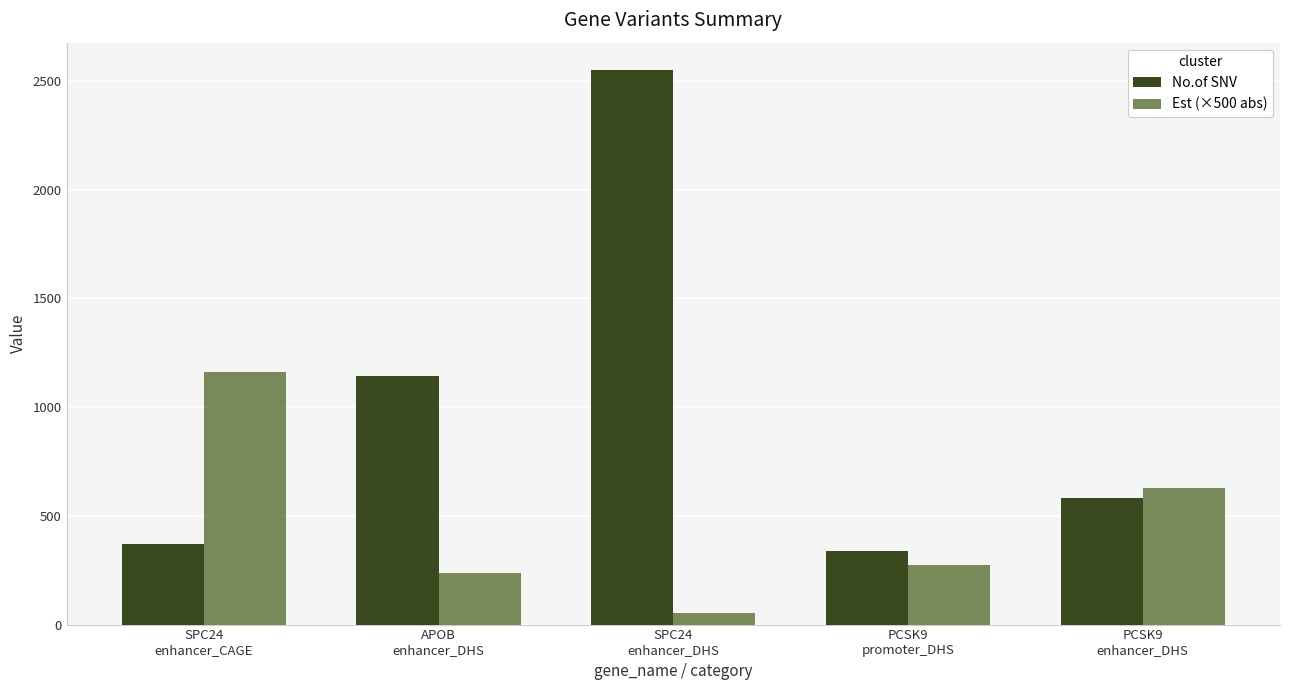

Count the number of data series in this chart.

2